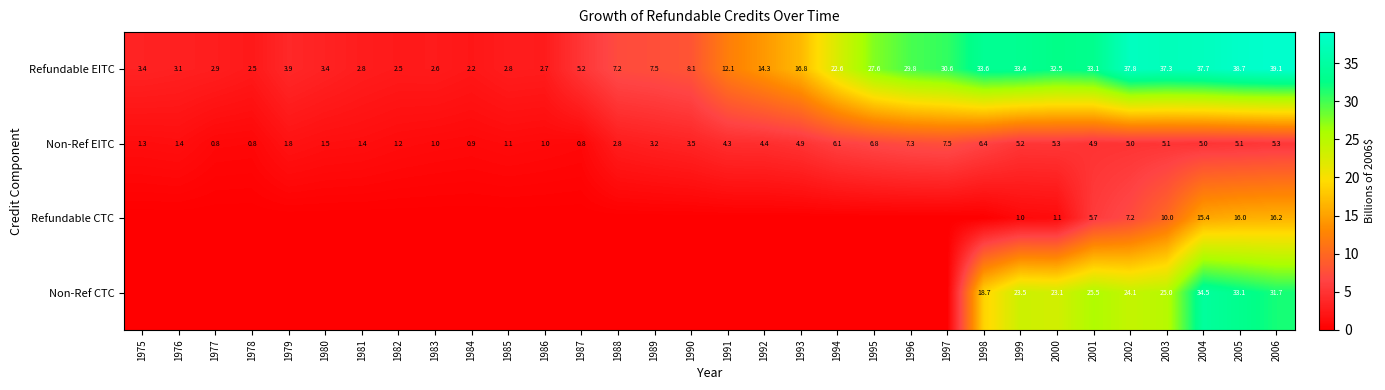

Read the Refundable EITC value at 2000.

32.5